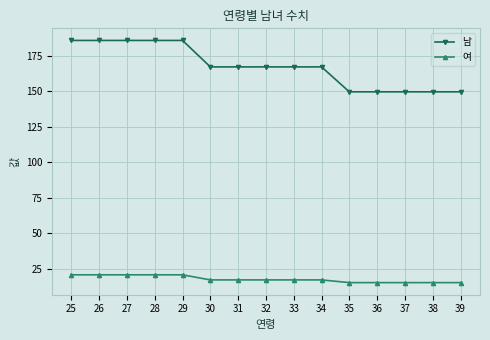

Is it true that 남 equals 89.2 at 34?

False